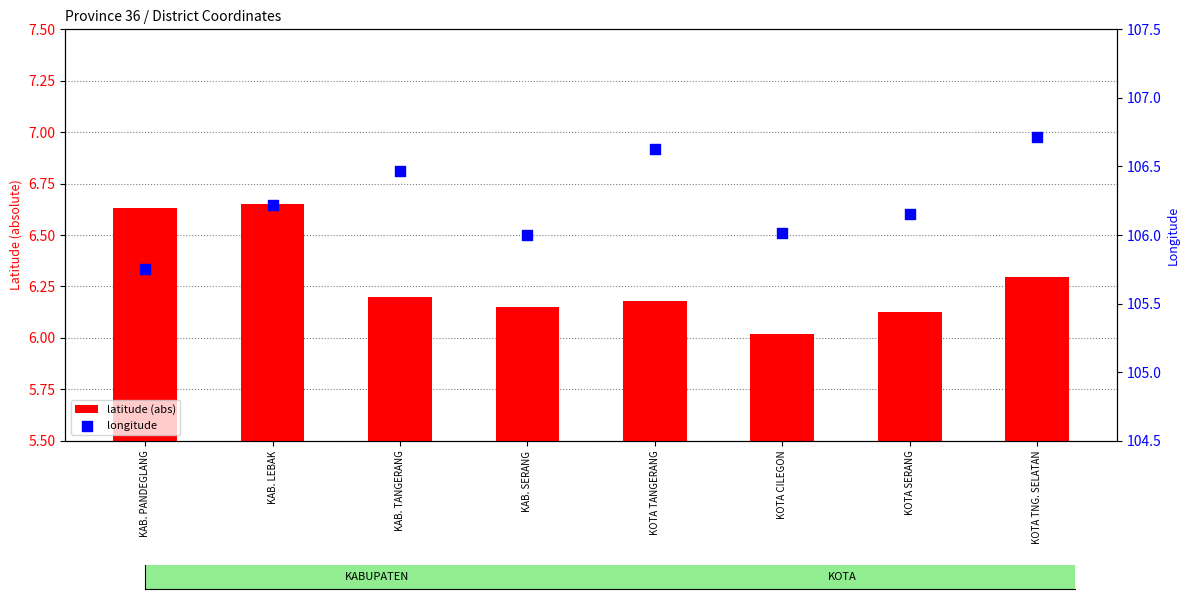

What is the total value across all series at KOTA TANGERANG?

112.8